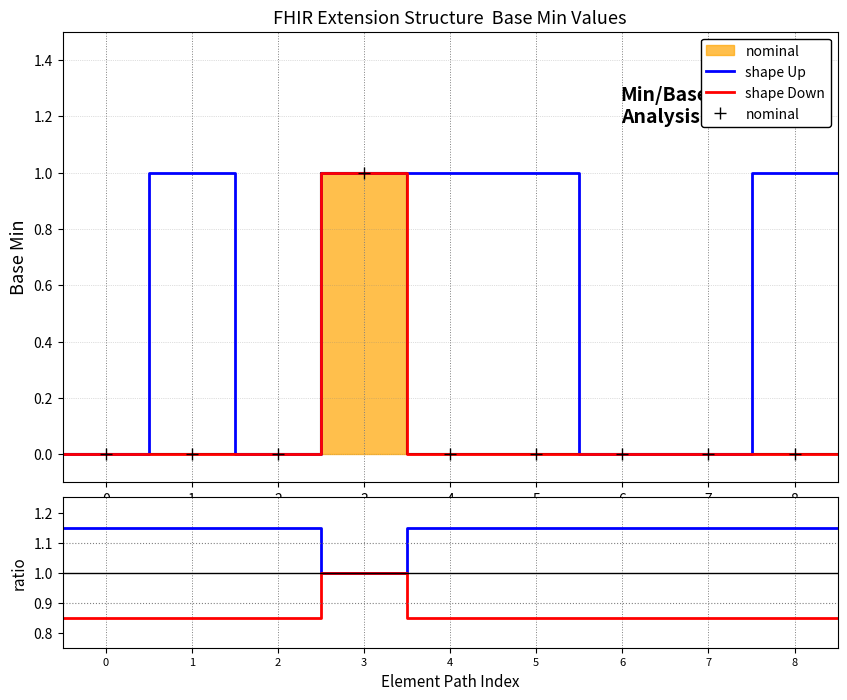

The value of nominal at 2 is 0. True or false?

True